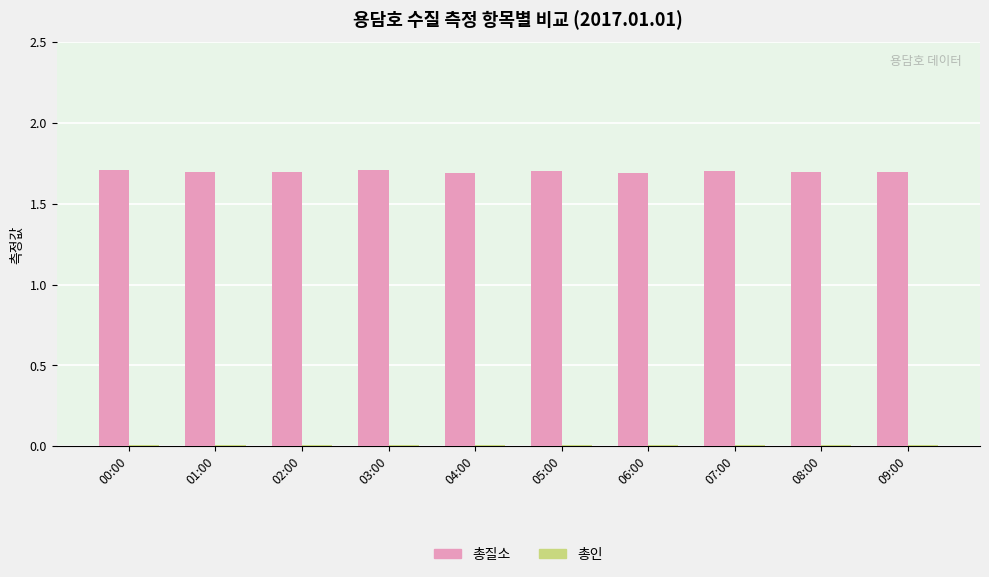

What is the value of the 총질소 bar at the 2nd from the left?

1.7